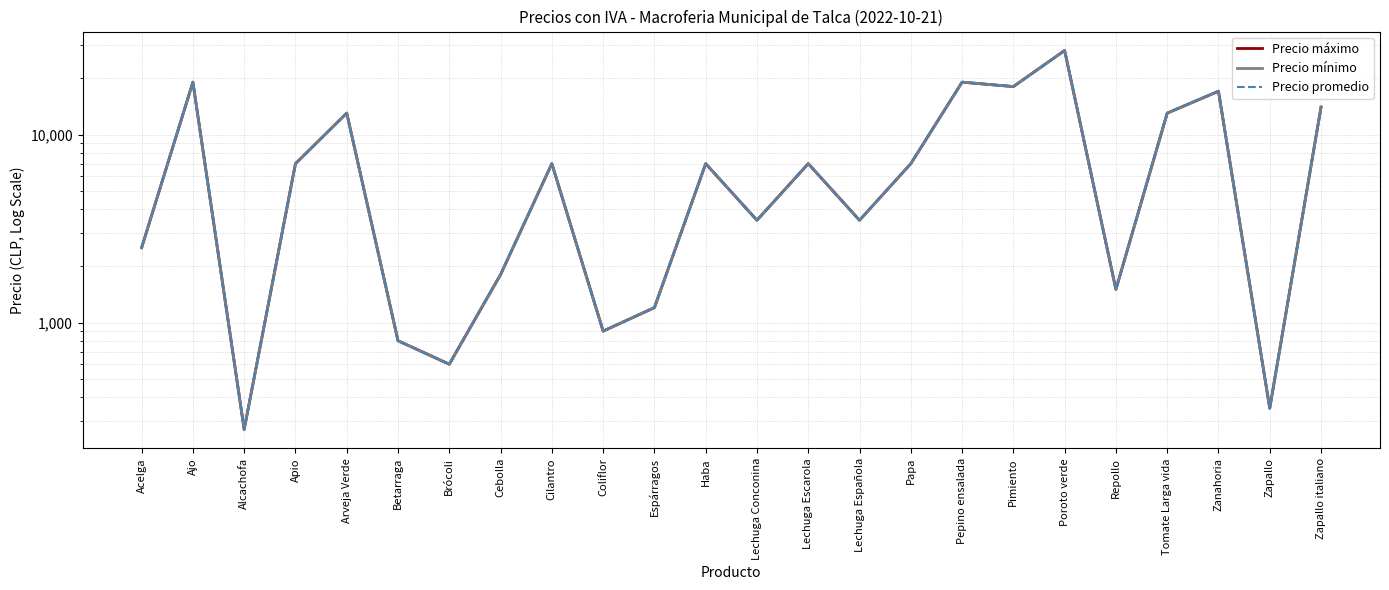

Where is the first local minimum for Precio máximo?

Alcachofa